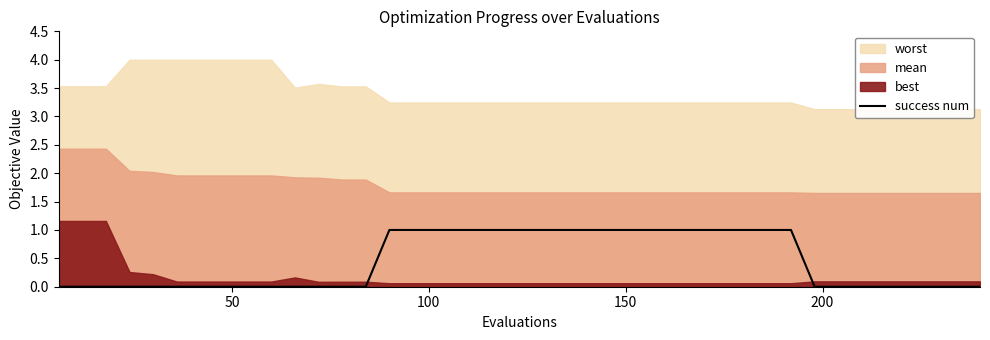

How many values are above zero?

18